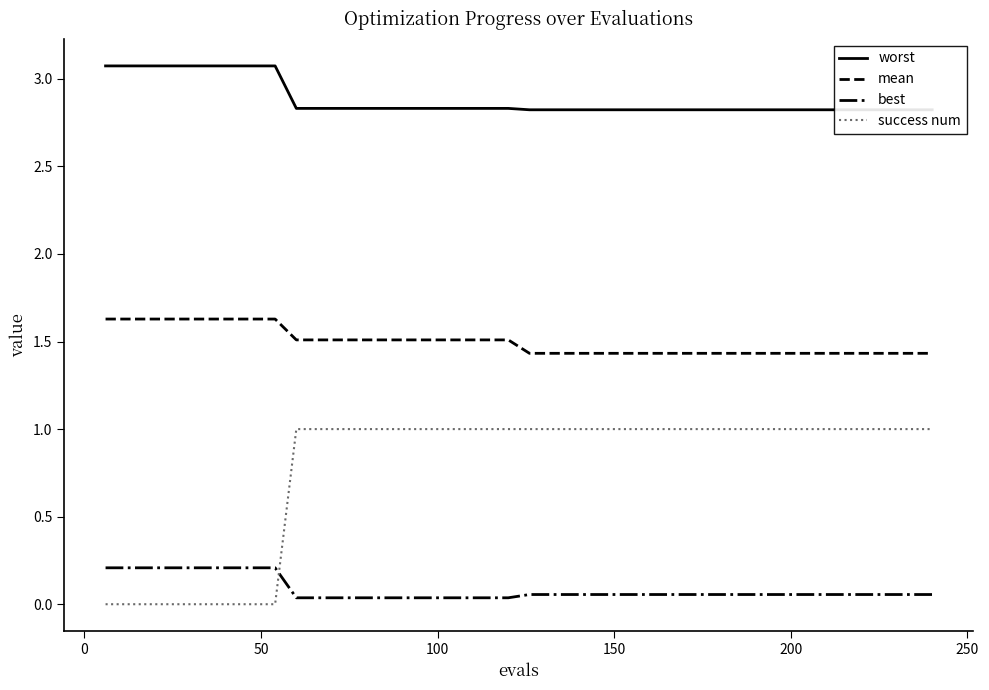

How many intersections are there between best and success num?

1